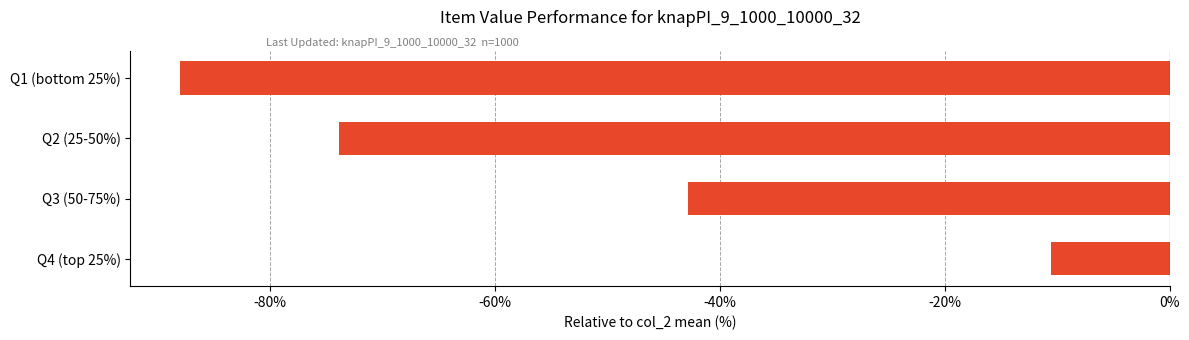

Rank the categories by value from highest to lowest.

Q4 (top 25%), Q3 (50-75%), Q2 (25-50%), Q1 (bottom 25%)